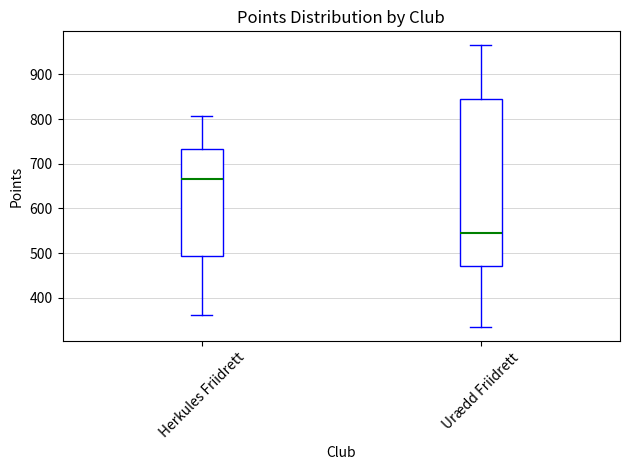

Which box's median line is the highest?

Herkules Friidrett